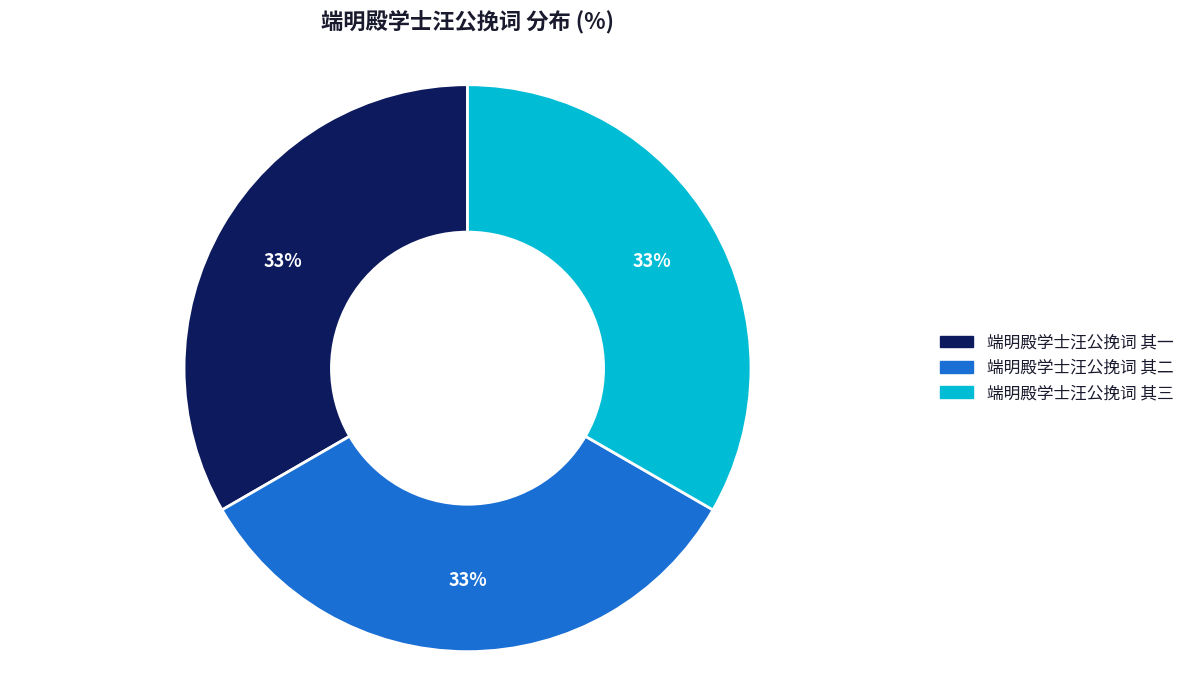

To the nearest percent, what percentage of the pie is 端明殿学士汪公挽词 其一?

33%